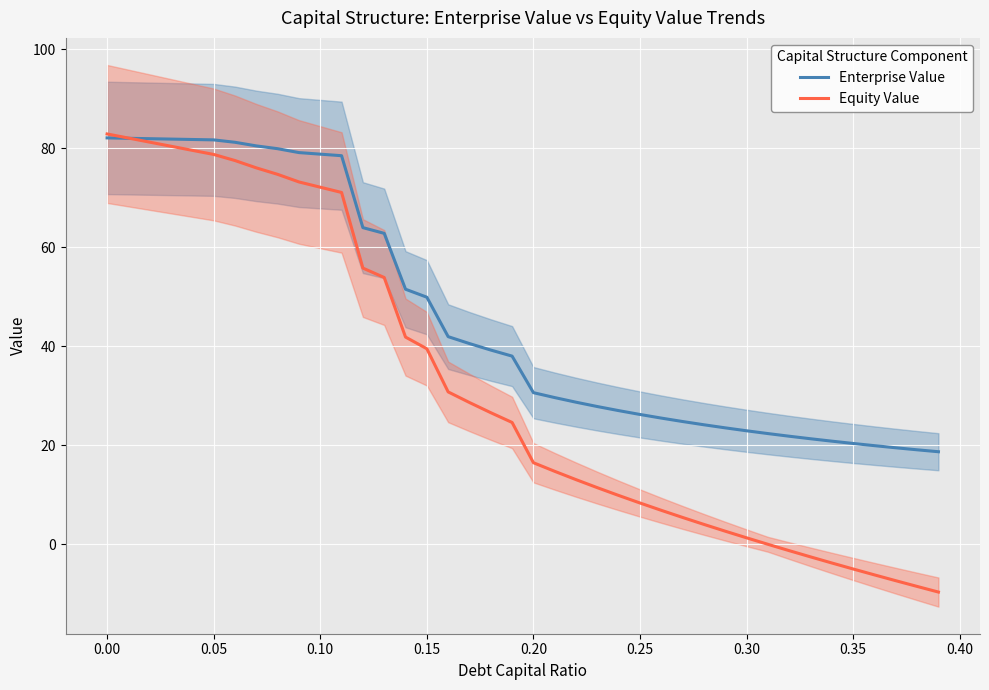

Where does the Equity Value series first go above 24?

0.00